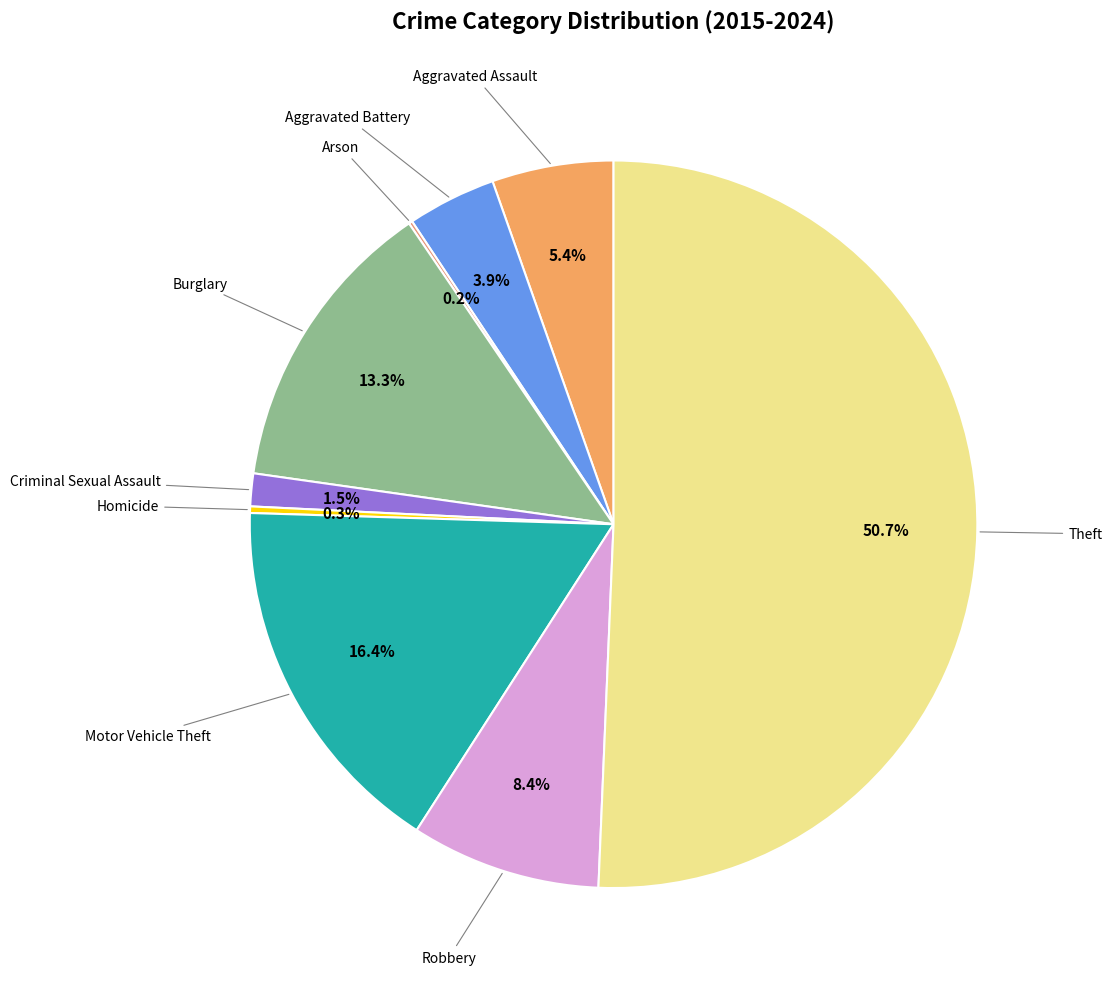

To the nearest percent, what is the difference between the largest and smallest slice percentages?

51%